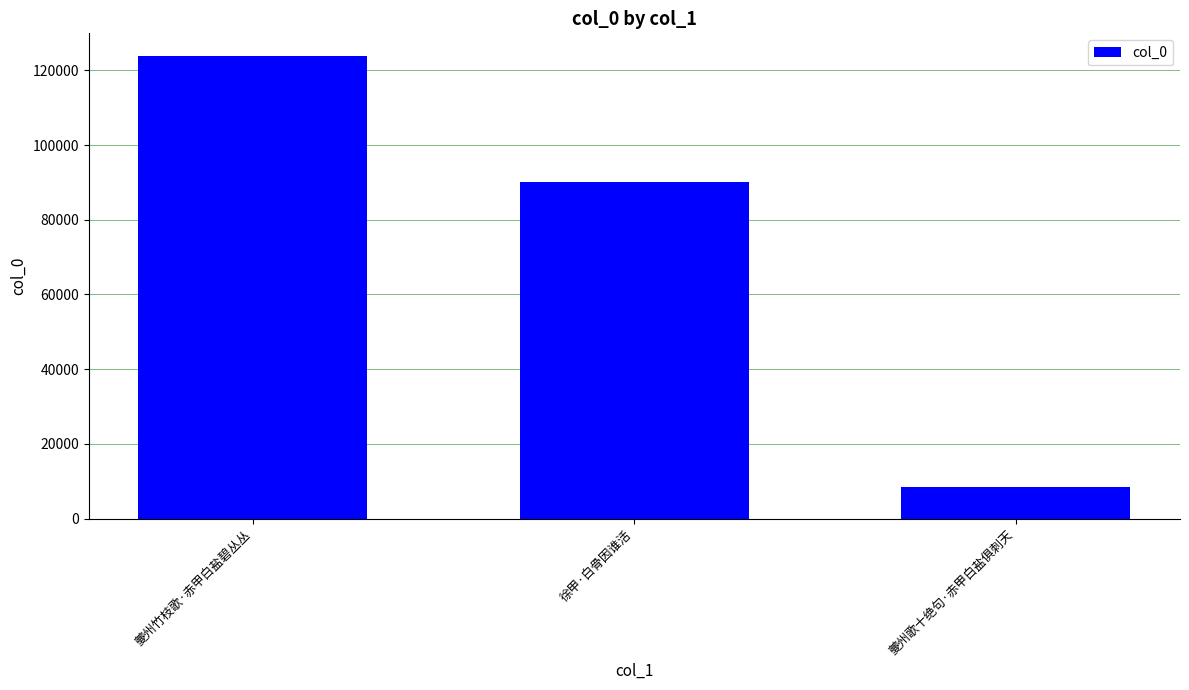

What is the label of the 3rd bar from the left?

夔州歌十绝句·赤甲白盐俱刺天